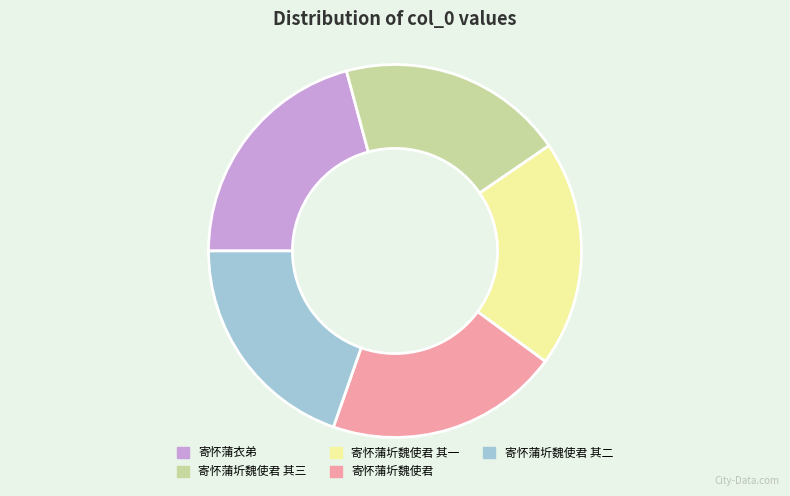

Is it true that 寄怀蒲衣弟 is 15% of the pie?

False